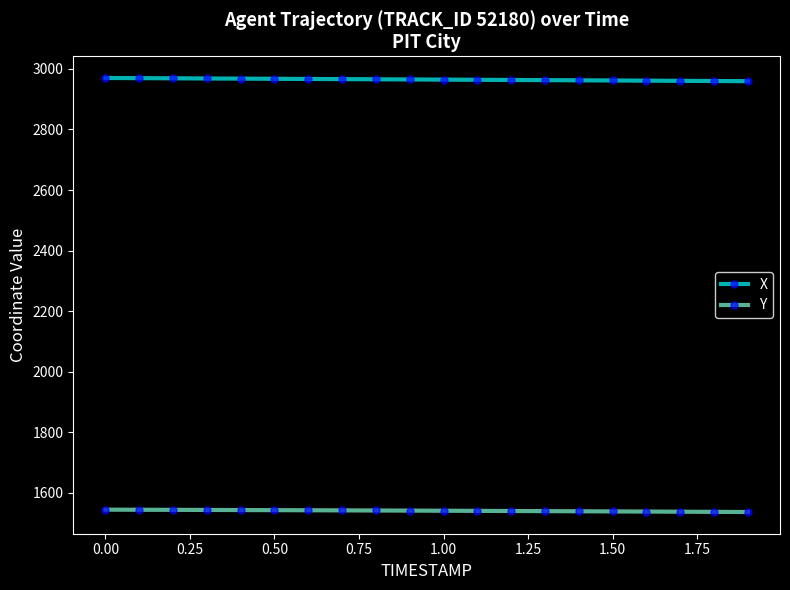

List the series in order of their overall mean, lowest first.

Y, X